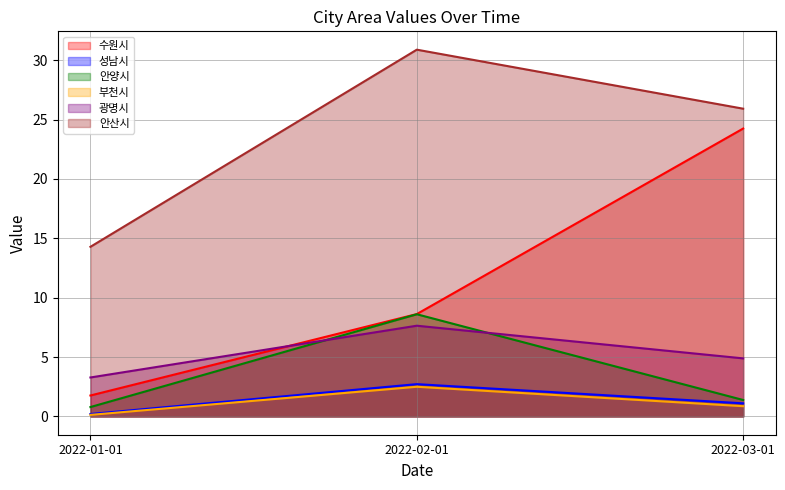

What is the sum of the 수원시 values at 2022-02-01 and 2022-03-01?

32.9